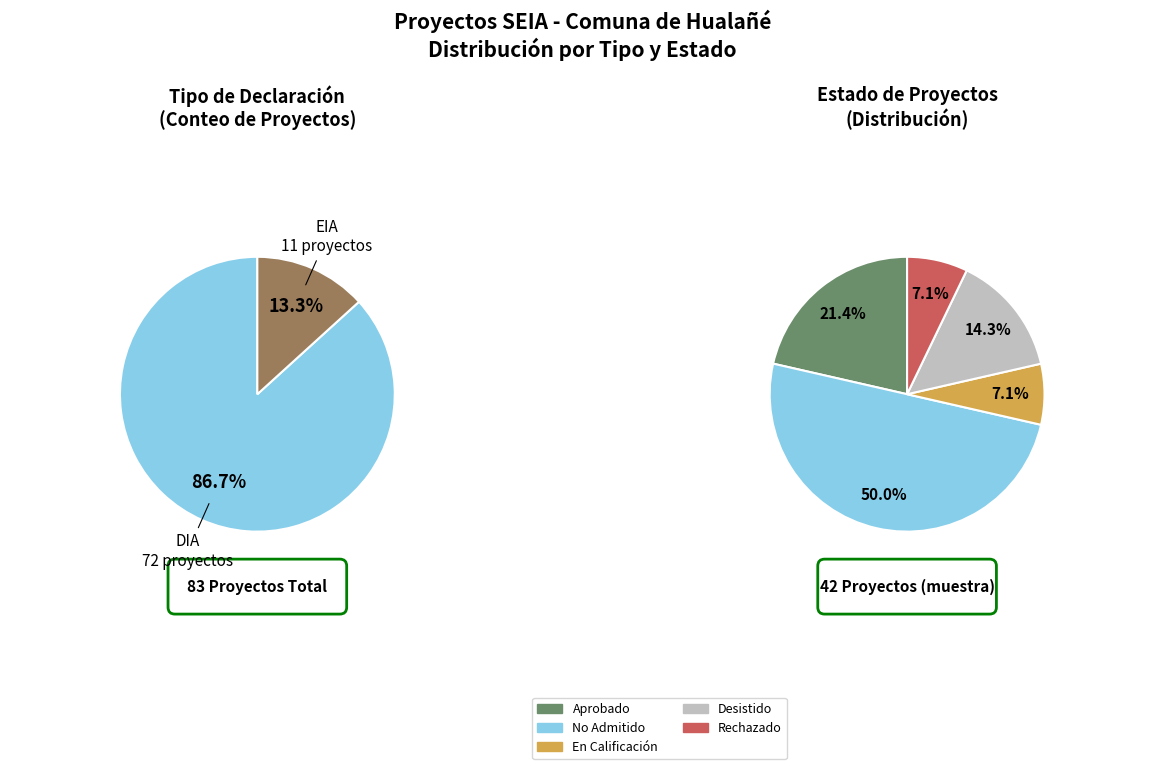

Is DIA the majority of the pie?

Yes